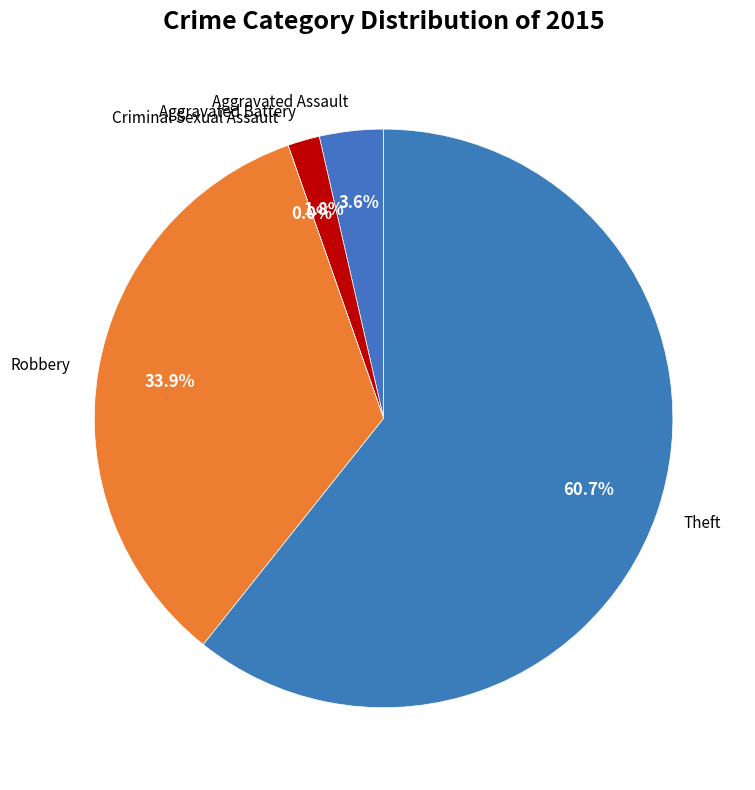

What is the smallest slice in the pie chart?

Criminal Sexual Assault